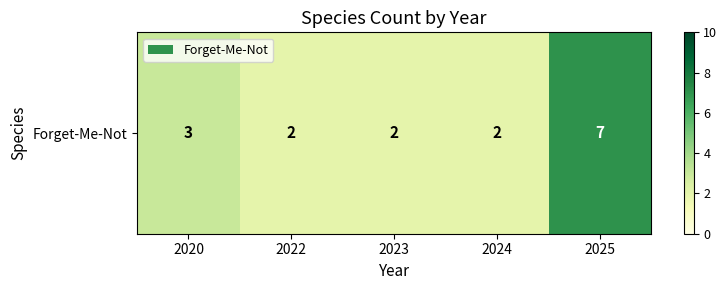

At which label is the value closest to 4?

2020